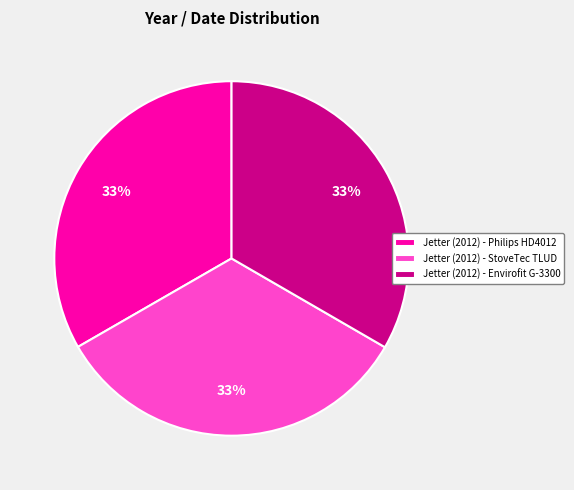

What percentage is the Jetter (2012) - StoveTec TLUD slice, to the nearest percent?

33%